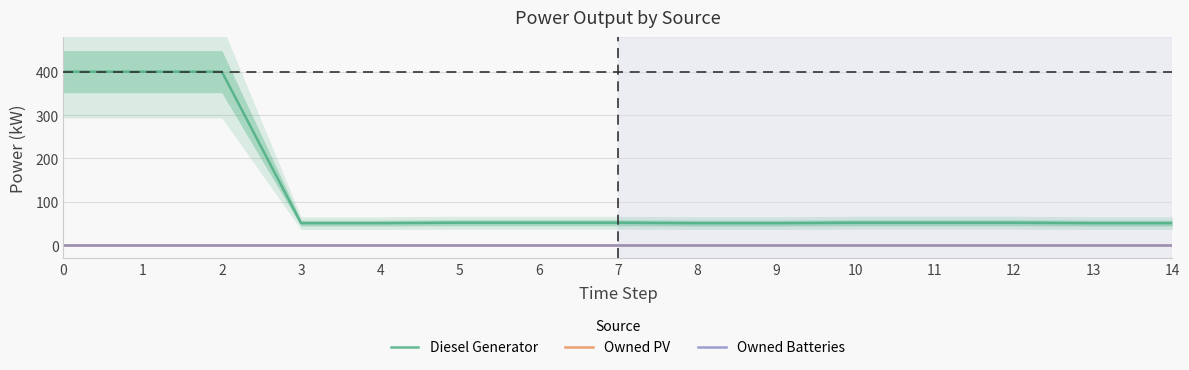

How many lines are shown in the chart?

3